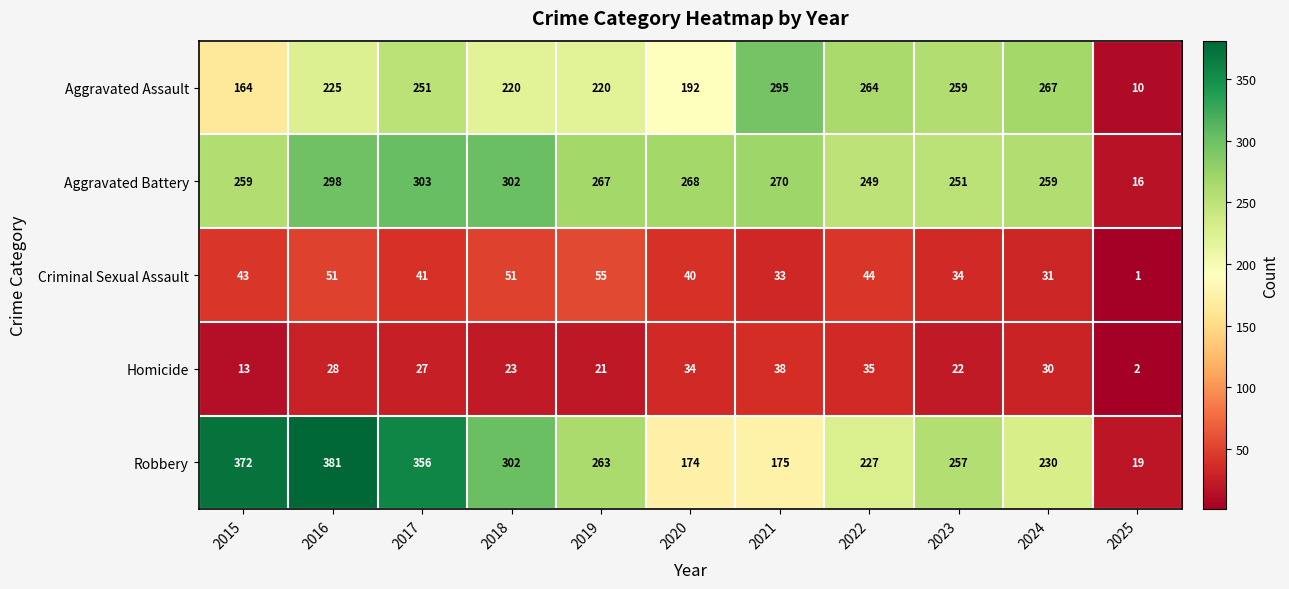

True or false: Aggravated Assault has a value of 86 at 2019.

False